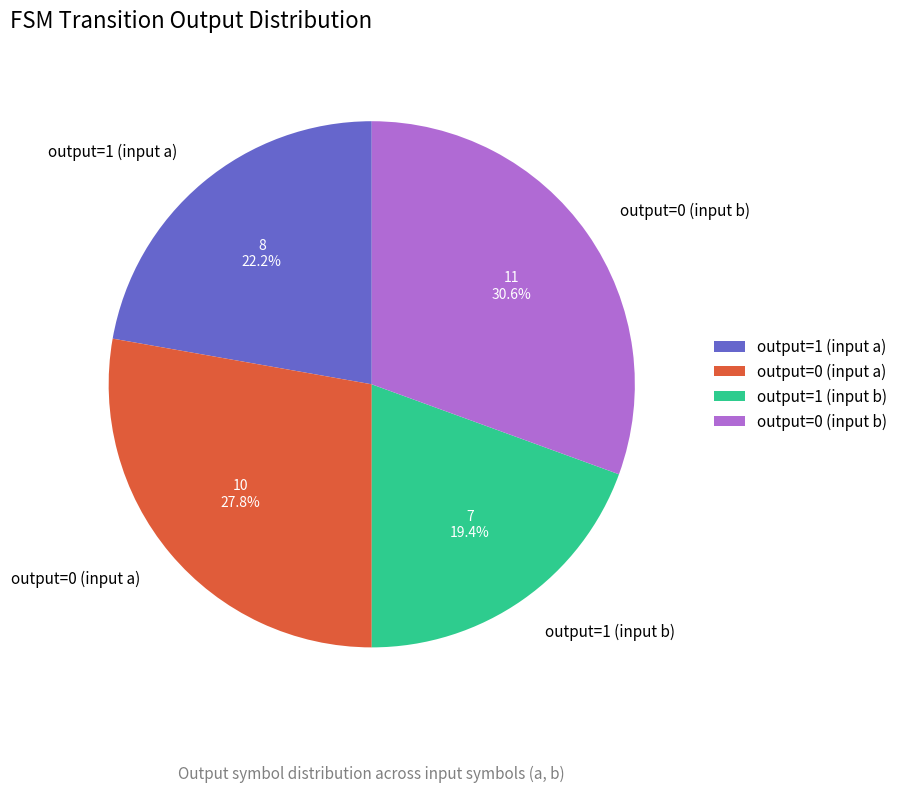

To the nearest percent, what is the average slice percentage?

25%